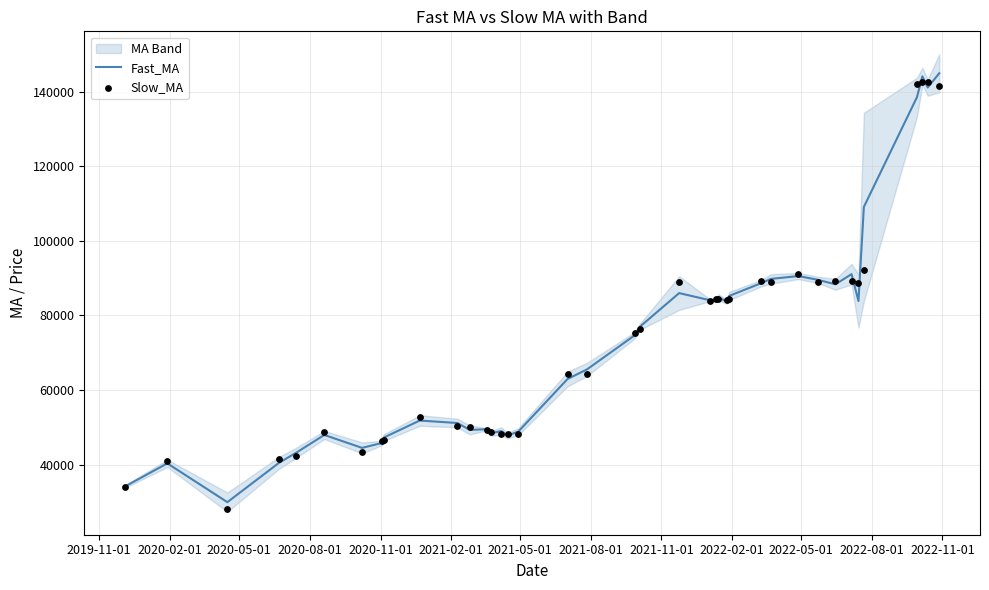

What is the minimum value for Fast_MA?

29965.6